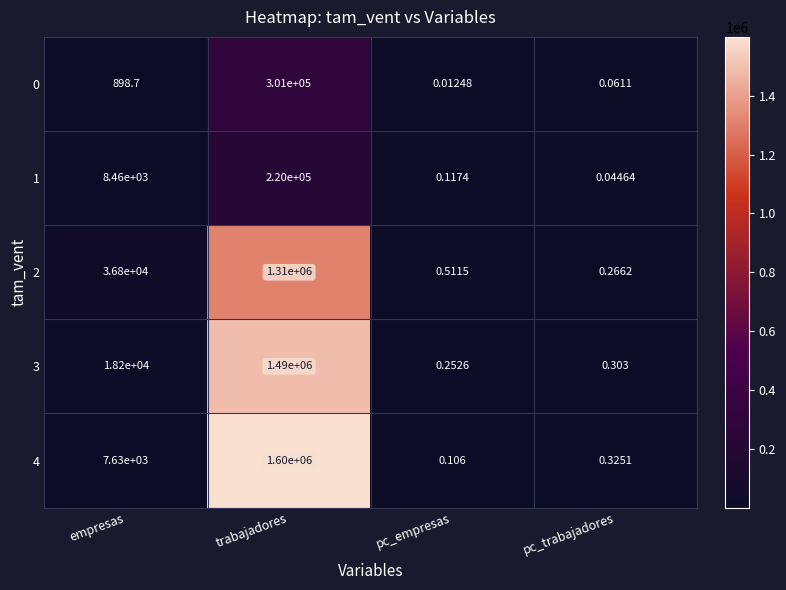

How many categories are shown in the chart?

4